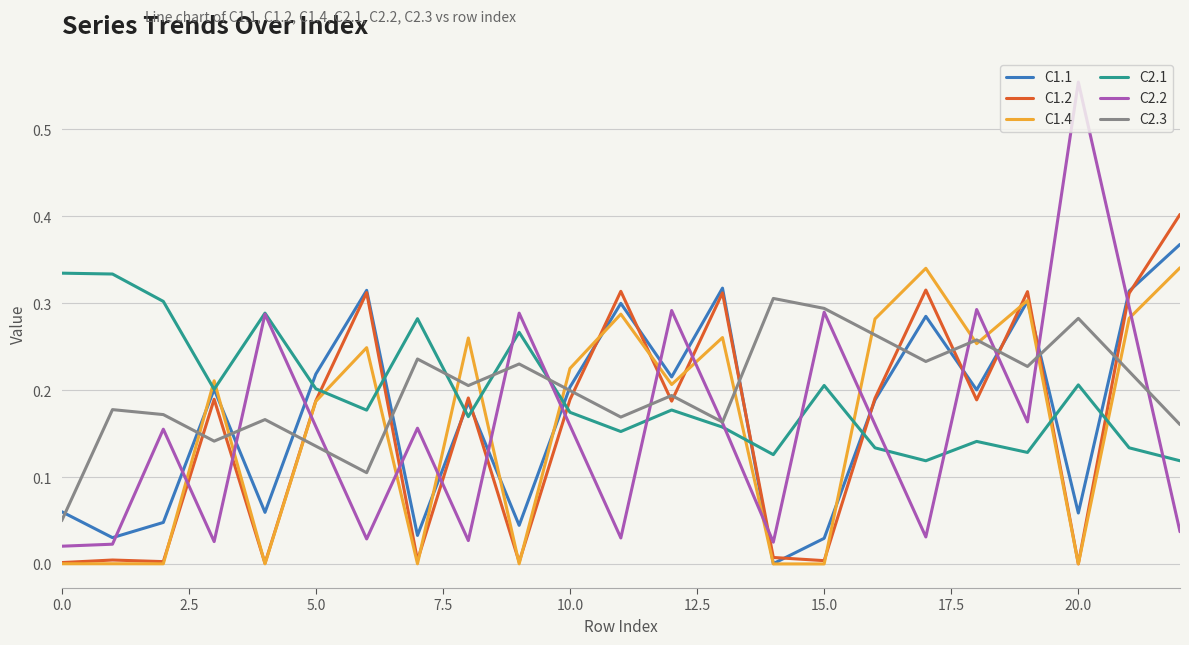

Which series has the widest spread of values?

C2.2